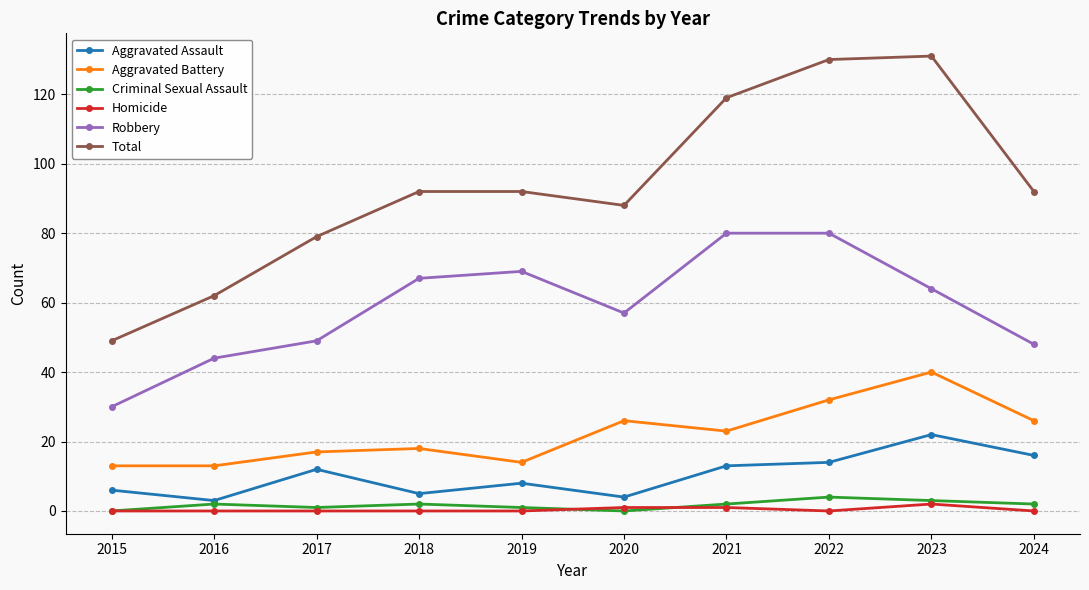

Which series has the largest range (max minus min)?

Total